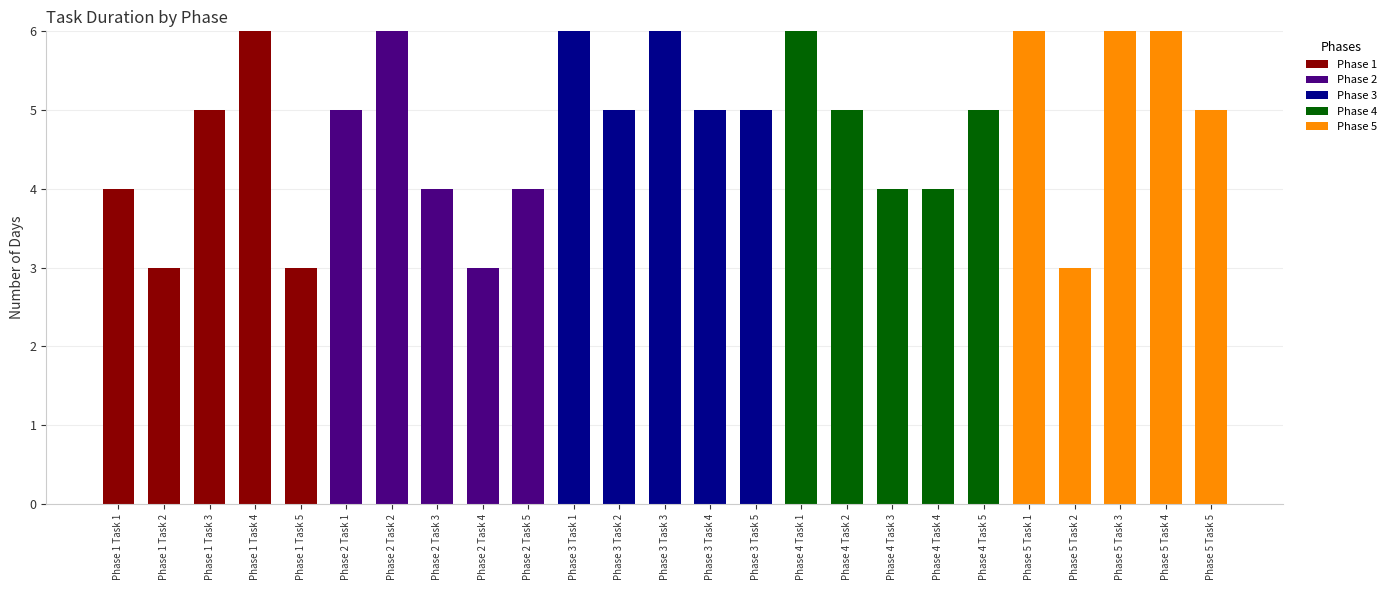

What is the maximum value for Phase 1?

6